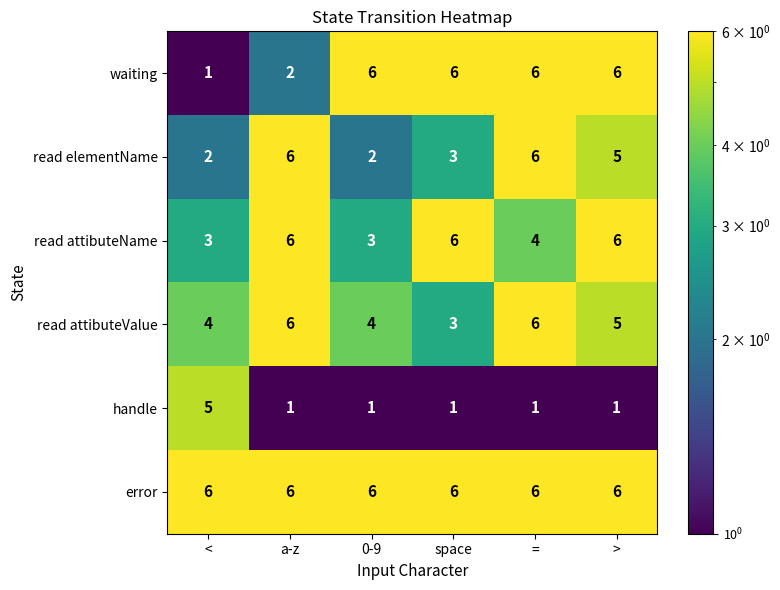

How many data points does each series have?

6